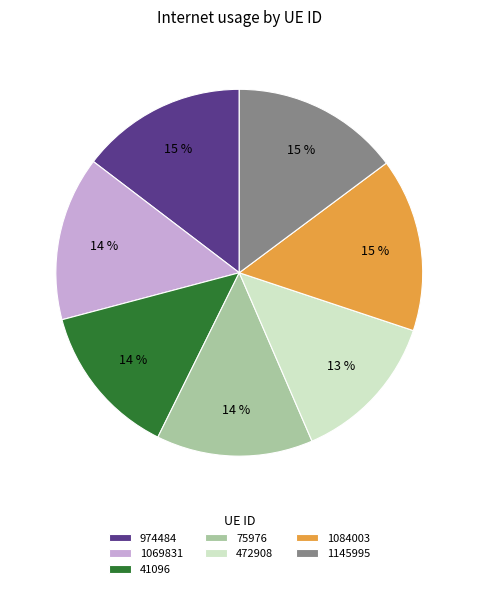

The 974484 slice represents 15% of the pie. True or false?

True